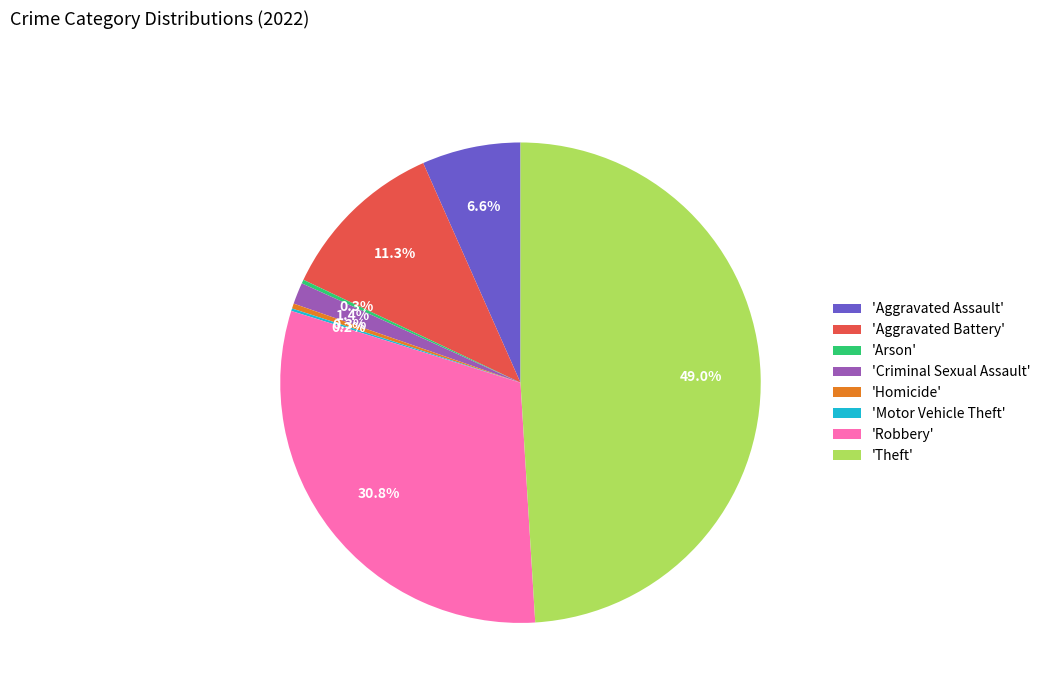

Is 'Robbery' the majority of the pie?

No